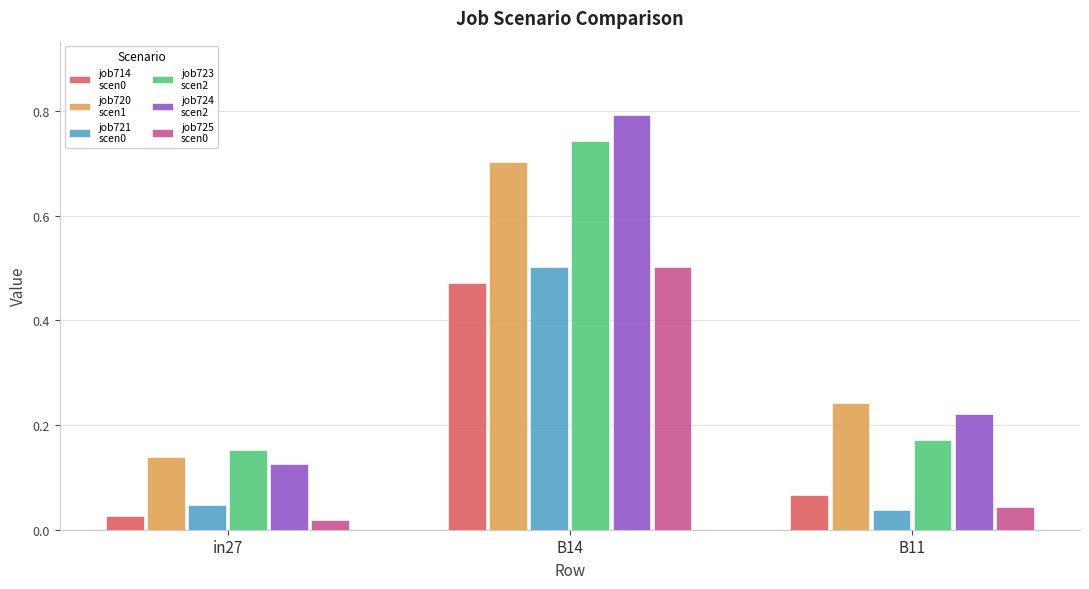

What is the greatest value displayed?

0.8